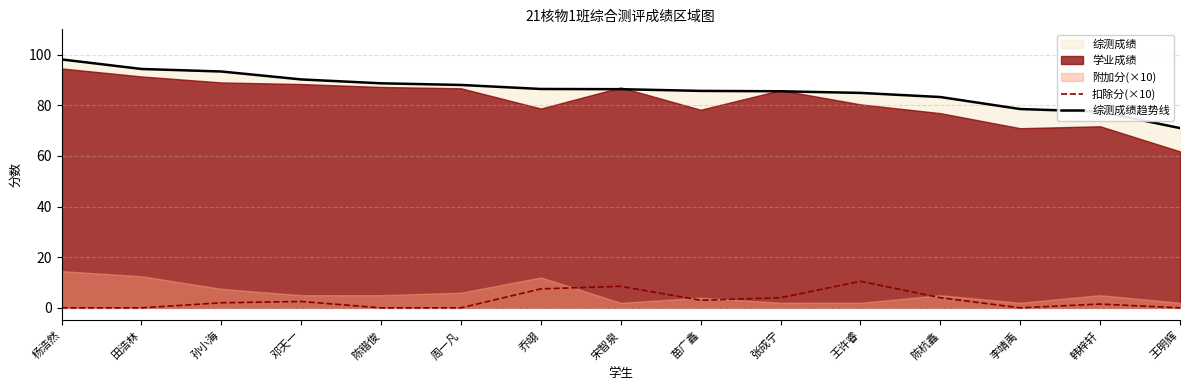

At how many categories does at least one series exceed 48?

15